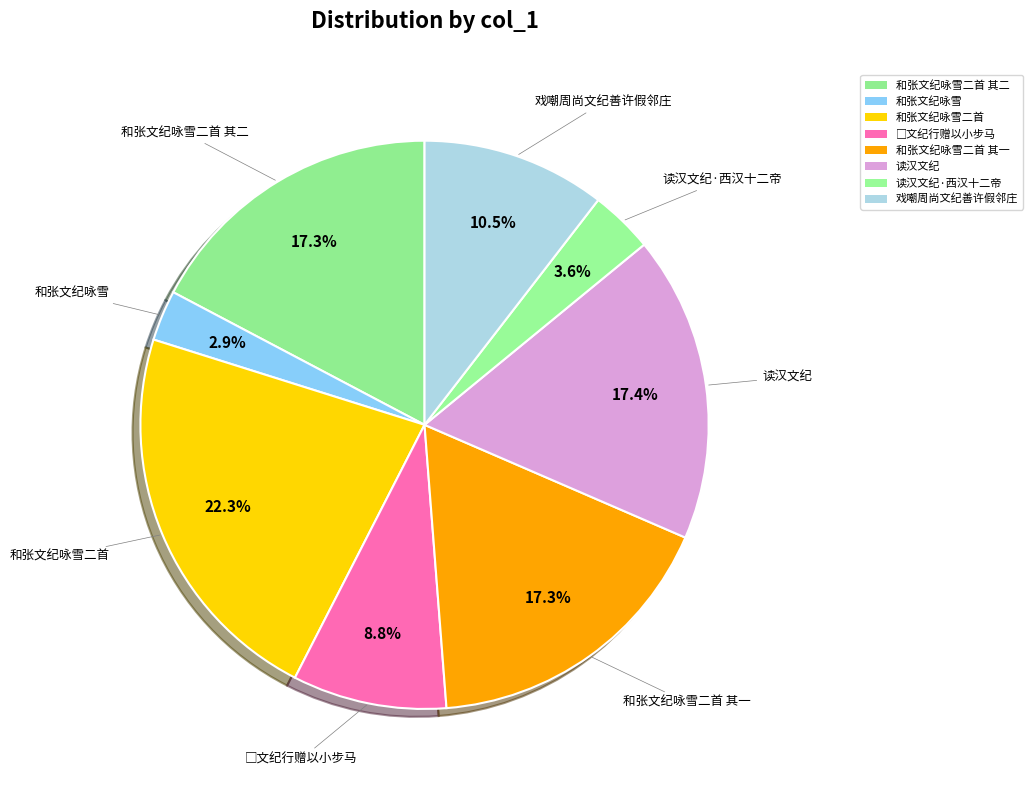

To the nearest percent, what is the combined percentage of 和张文纪咏雪二首 and 戏嘲周尚文纪善许假邻庄?

33%